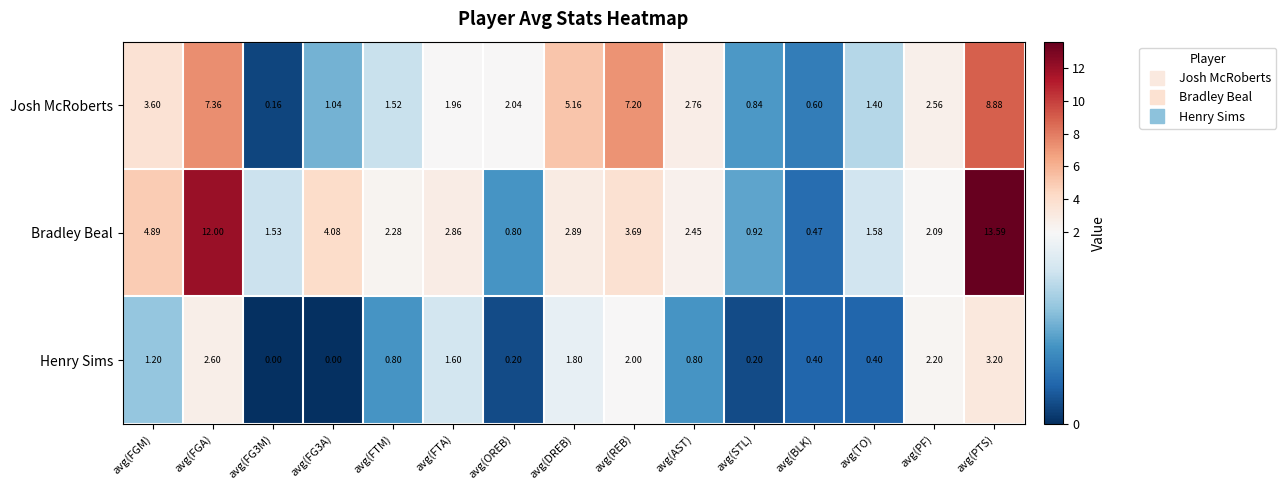

At which label does Henry Sims reach its peak?

avg(PTS)